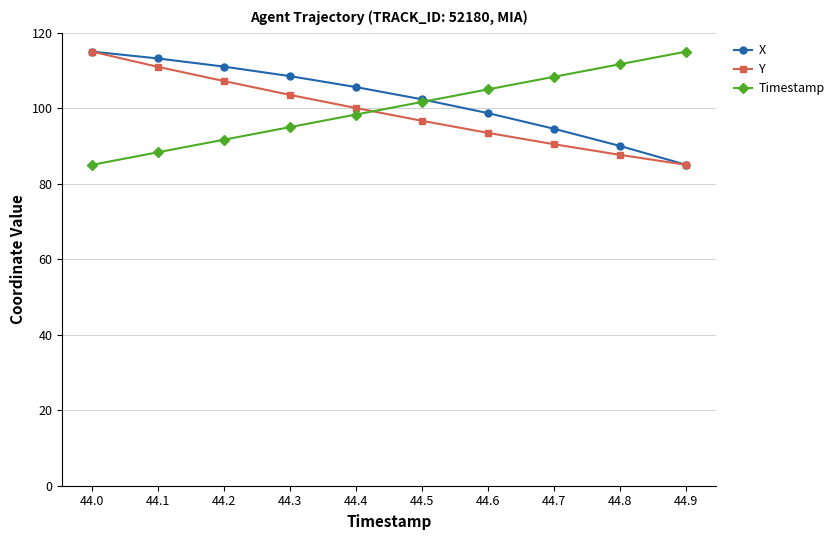

What is the greatest value displayed?

115.0